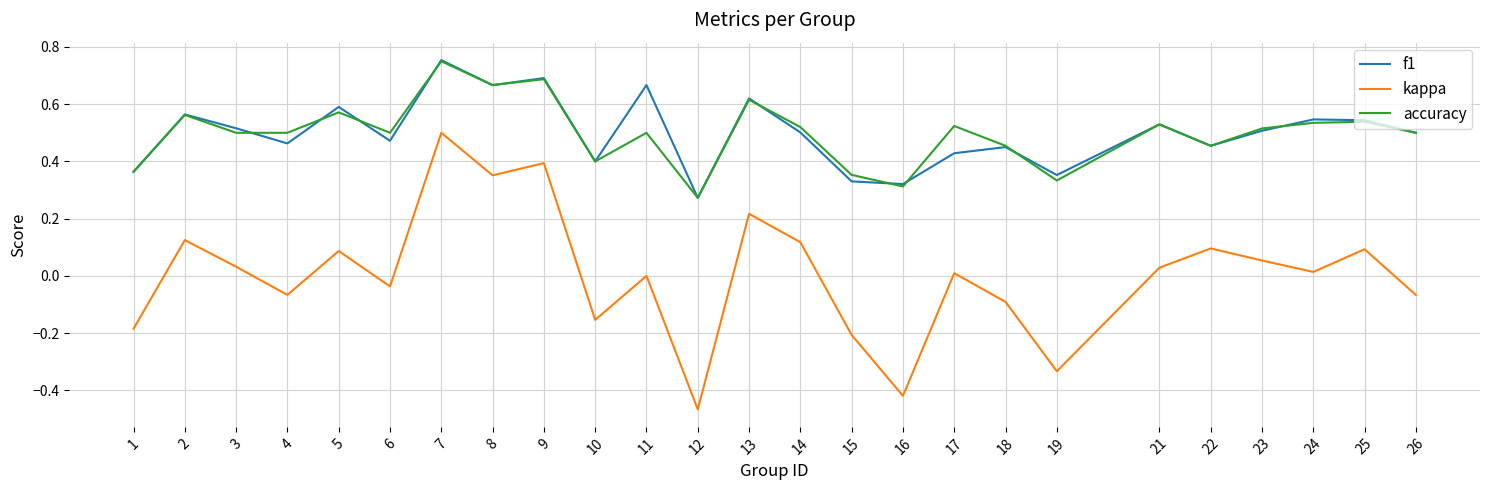

What is the total value across all series at 23?

1.1